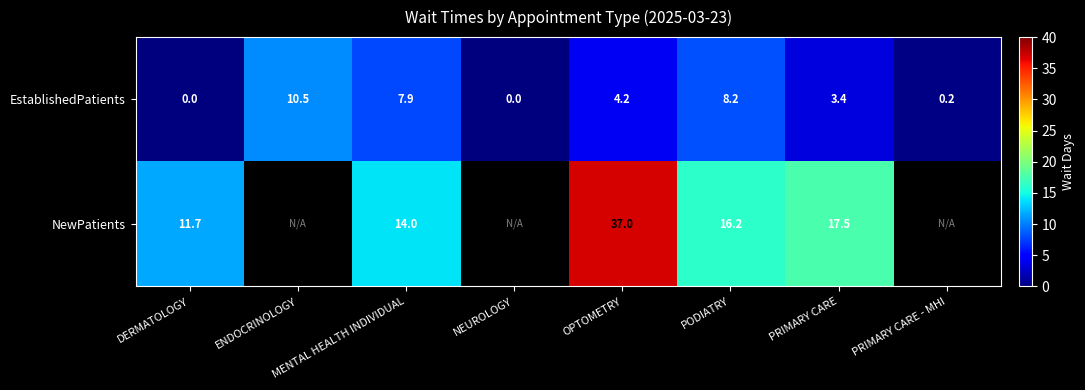

Is the value of NewPatients at DERMATOLOGY greater than the value of EstablishedPatients at DERMATOLOGY?

Yes